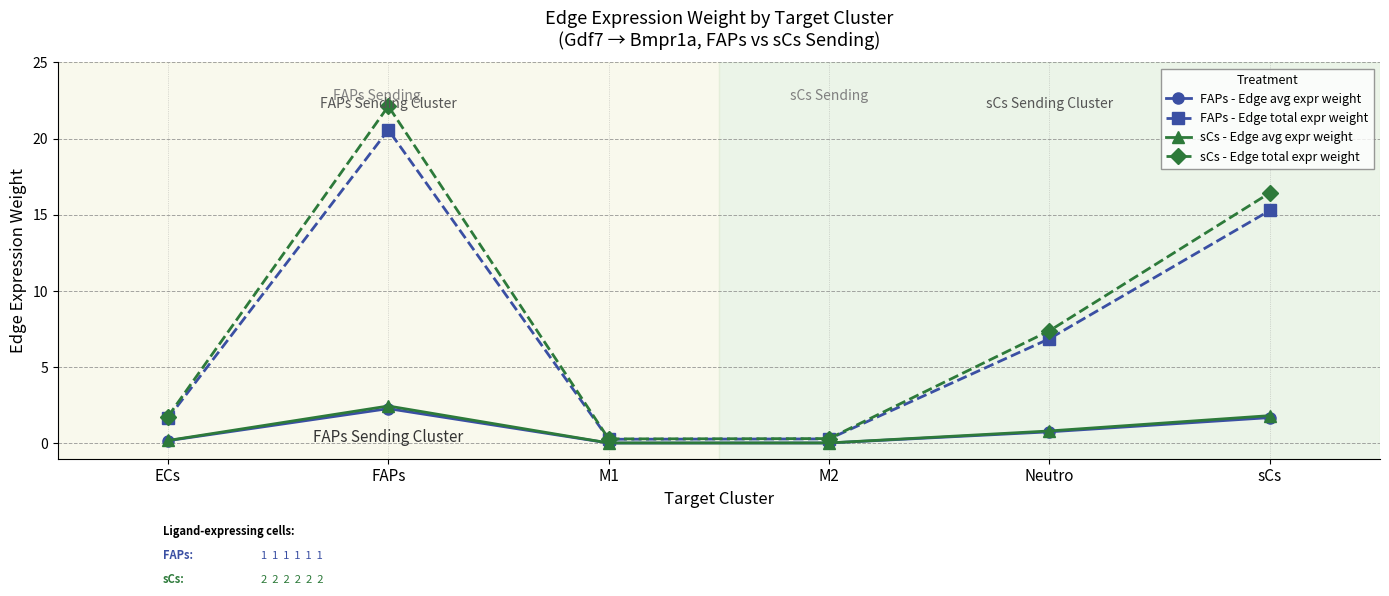

Which series has the largest range (max minus min)?

sCs - Edge total expr weight